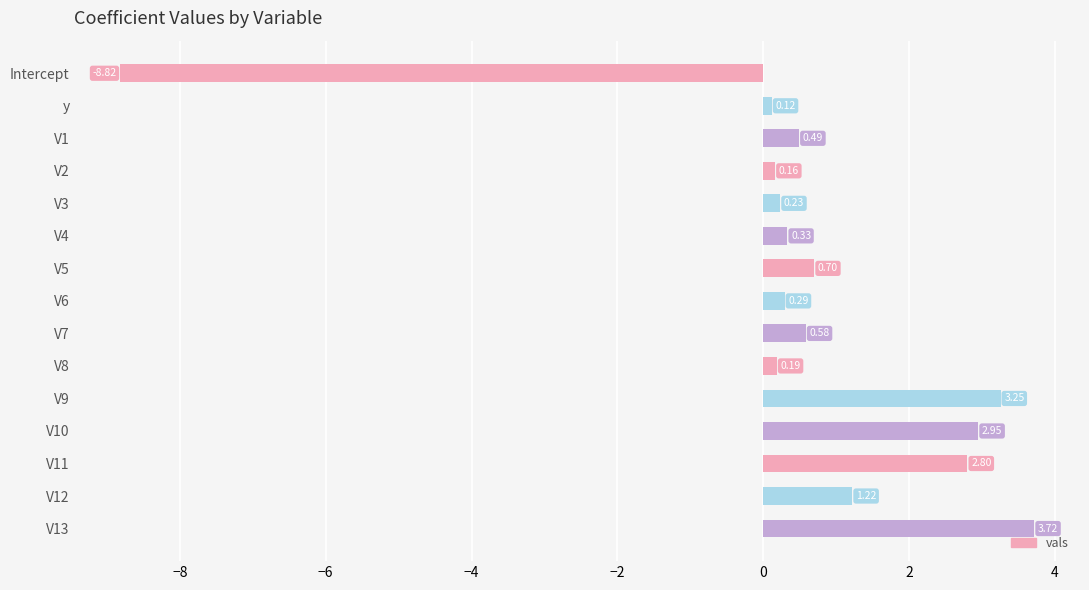

Between V9 and V12, which is larger?

V9